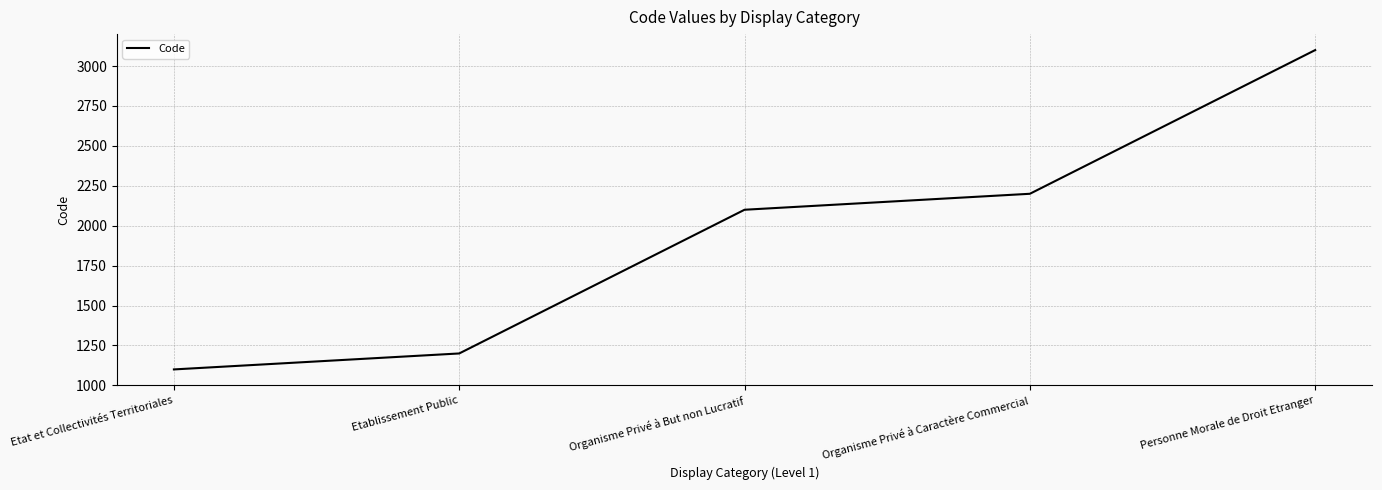

List the labels in order of value, largest first.

Personne Morale de Droit Etranger, Organisme Privé à Caractère Commercial, Organisme Privé à But non Lucratif, Etablissement Public, Etat et Collectivités Territoriales